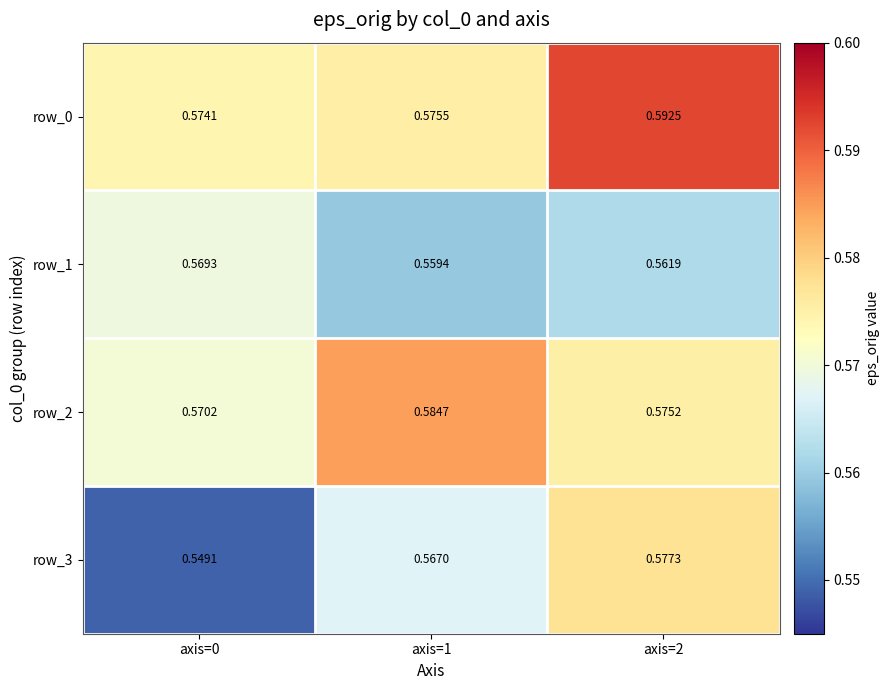

Count the row_0 values in the range 0 to 1.

3